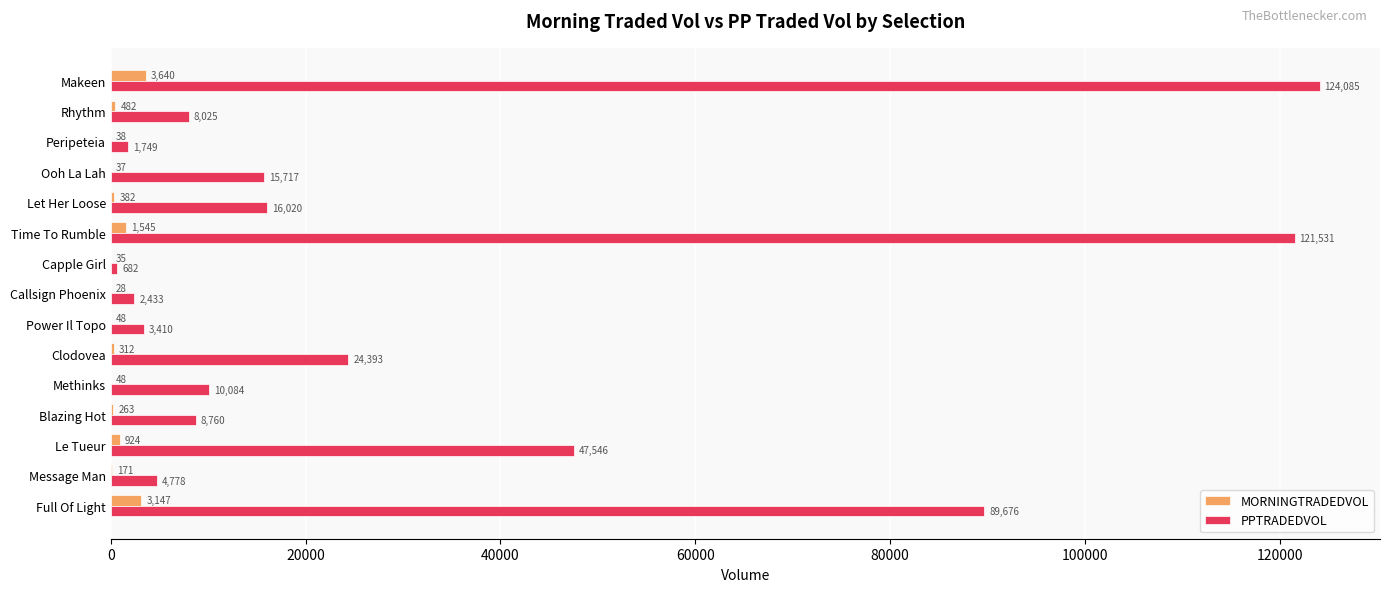

The value of PPTRADEDVOL at Power Il Topo is 3410.2. True or false?

True